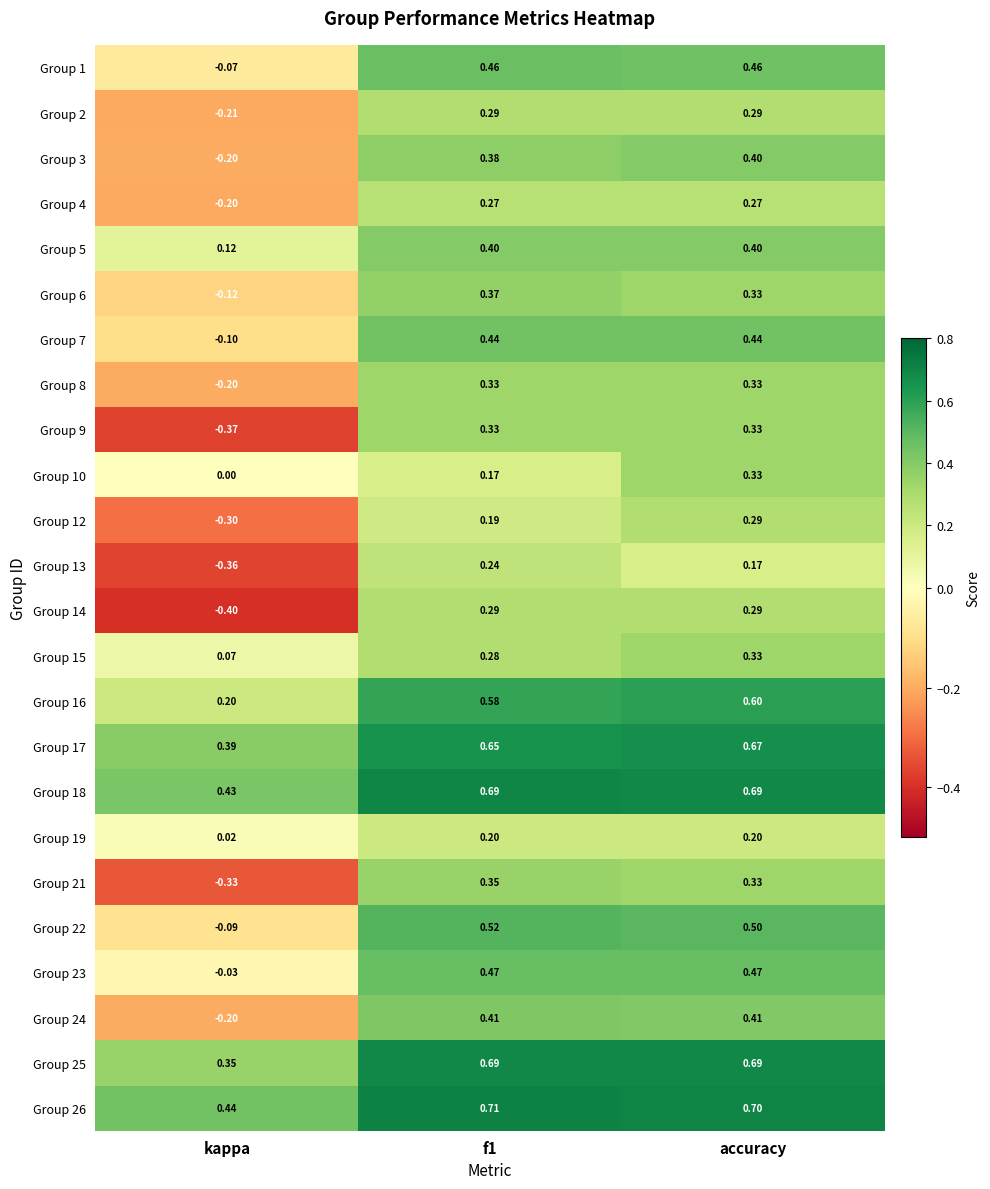

At which category is the sum across all series the highest?

accuracy